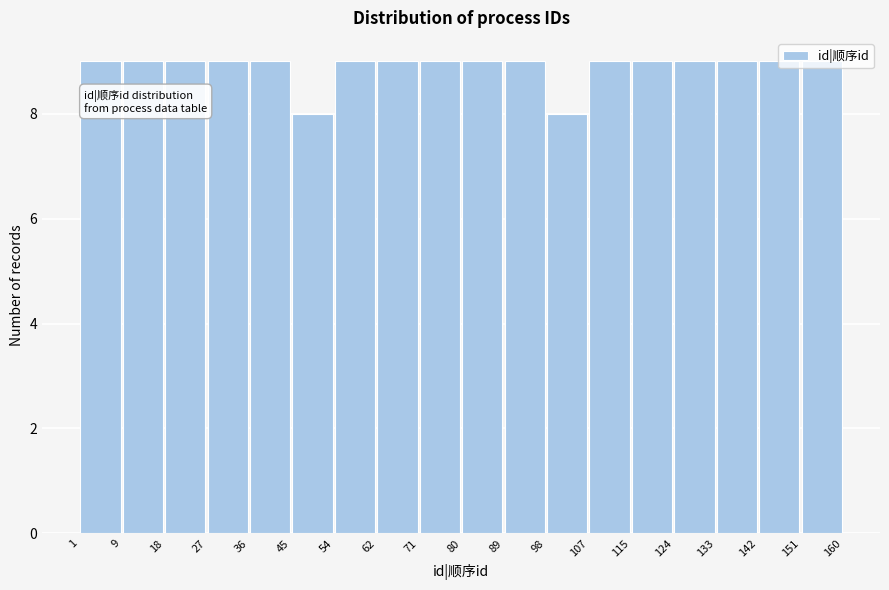

Reading left to right, transcribe this chart: for each bar, give the range it covers on the x-axis and its height. The values are not printed on the chart, so give them approximately, as read against the axis.

1 to 9: 9
9 to 18: 9
18 to 27: 9
27 to 36: 9
36 to 45: 9
45 to 54: 8
54 to 62: 9
62 to 71: 9
71 to 80: 9
80 to 89: 9
89 to 98: 9
98 to 107: 8
107 to 115: 9
115 to 124: 9
124 to 133: 9
133 to 142: 9
142 to 151: 9
151 to 160: 9